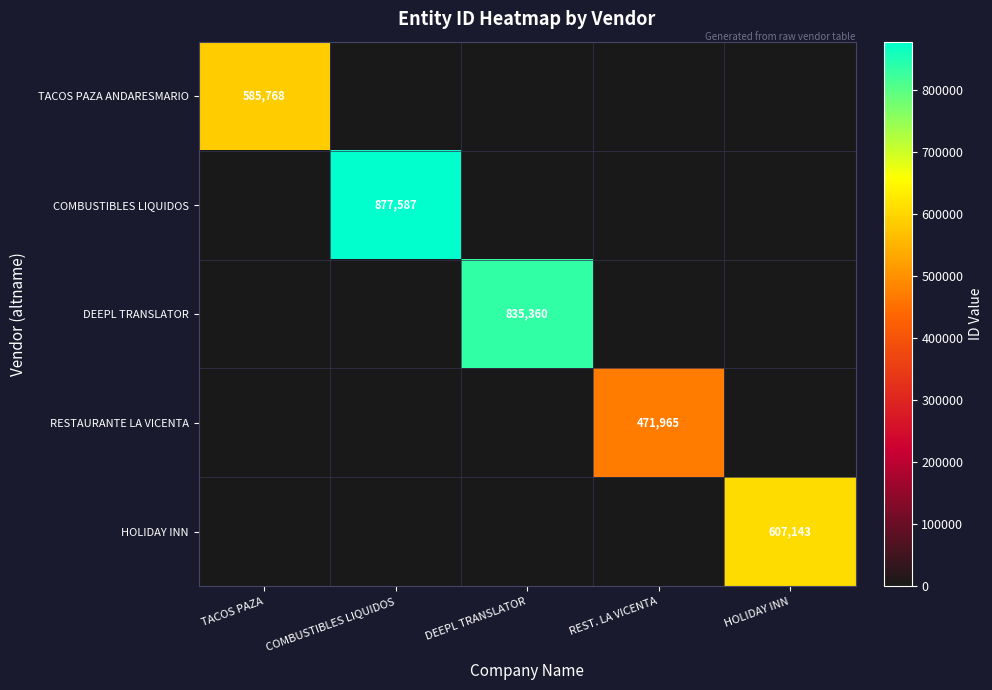

True or false: HOLIDAY INN has a value of 335772 at HOLIDAY INN.

False